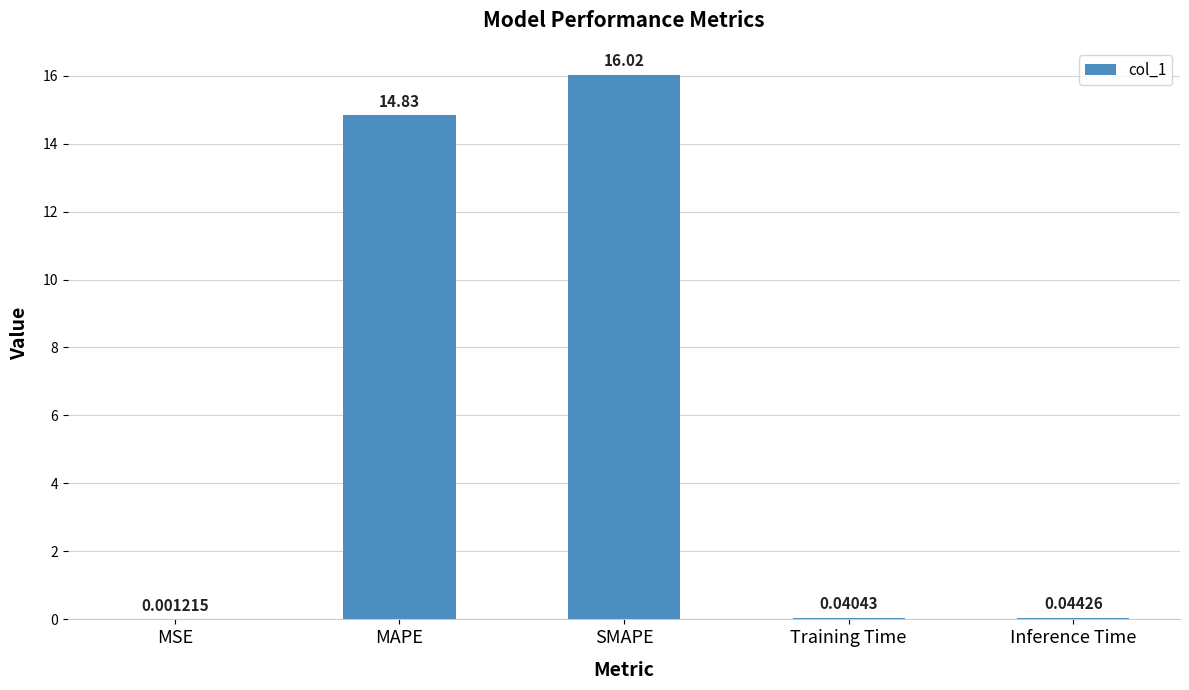

What is the change in value from MAPE to Training Time?

-14.8